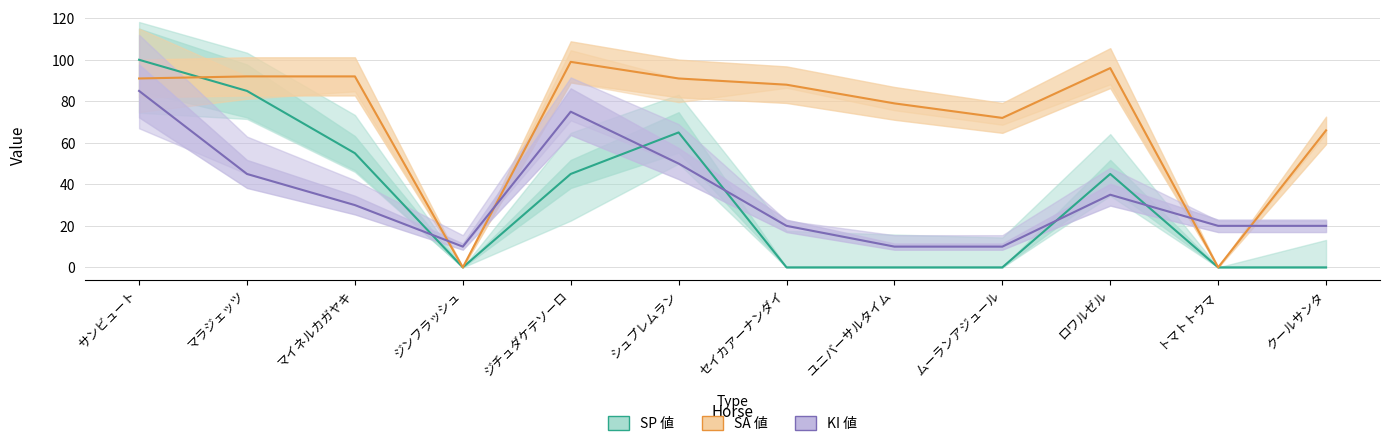

True or false: SA 値 has a value of 0 at トマトトウマ.

True